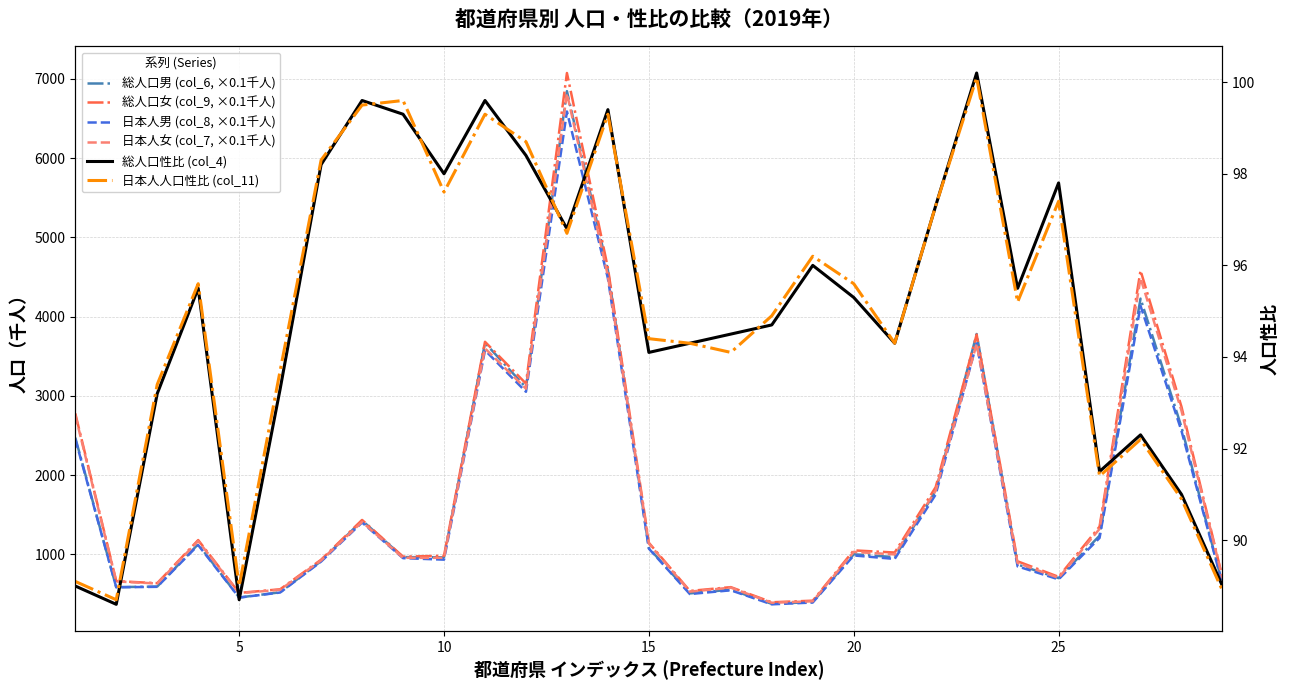

Is the value of 日本人女 (col_7, ×0.1千人) at 18 greater than the value of 日本人人口性比 (col_11) at 11?

Yes